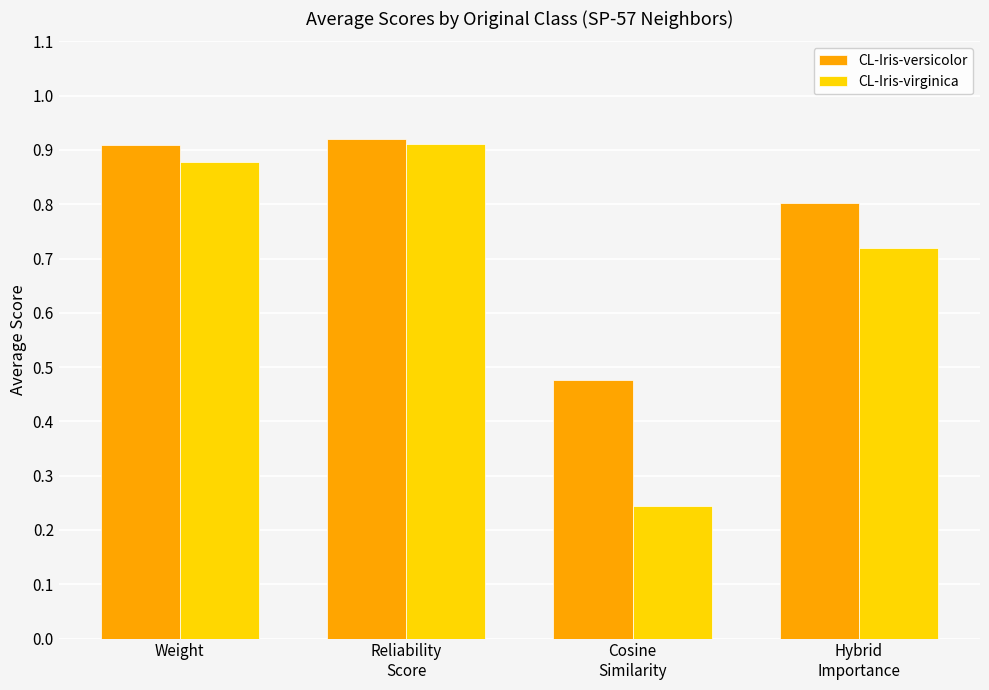

True or false: CL-Iris-versicolor has a value of 0.9 at Weight.

True